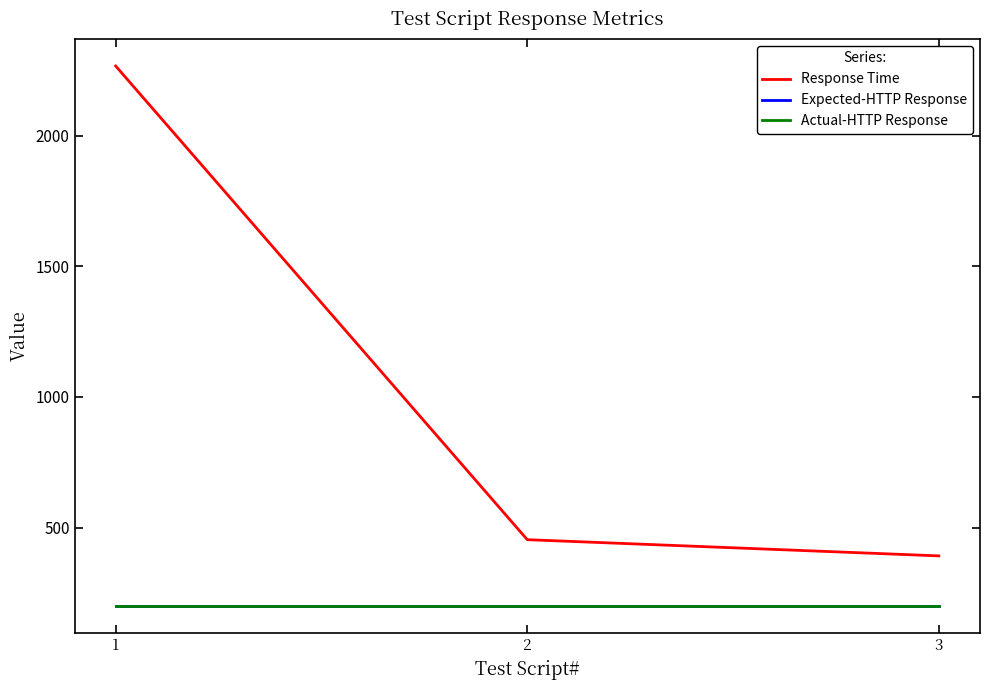

Is this an area chart (filled region under the line)?

No